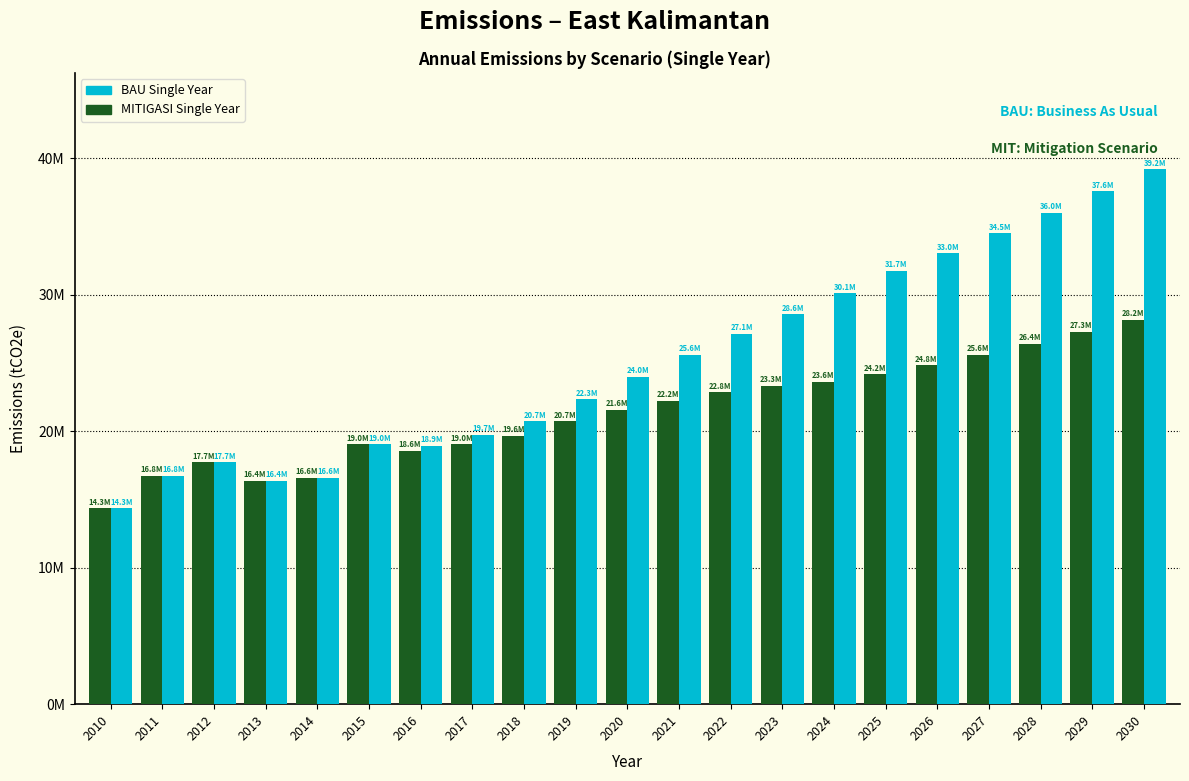

Which series has the widest spread of values?

BAU Single Year